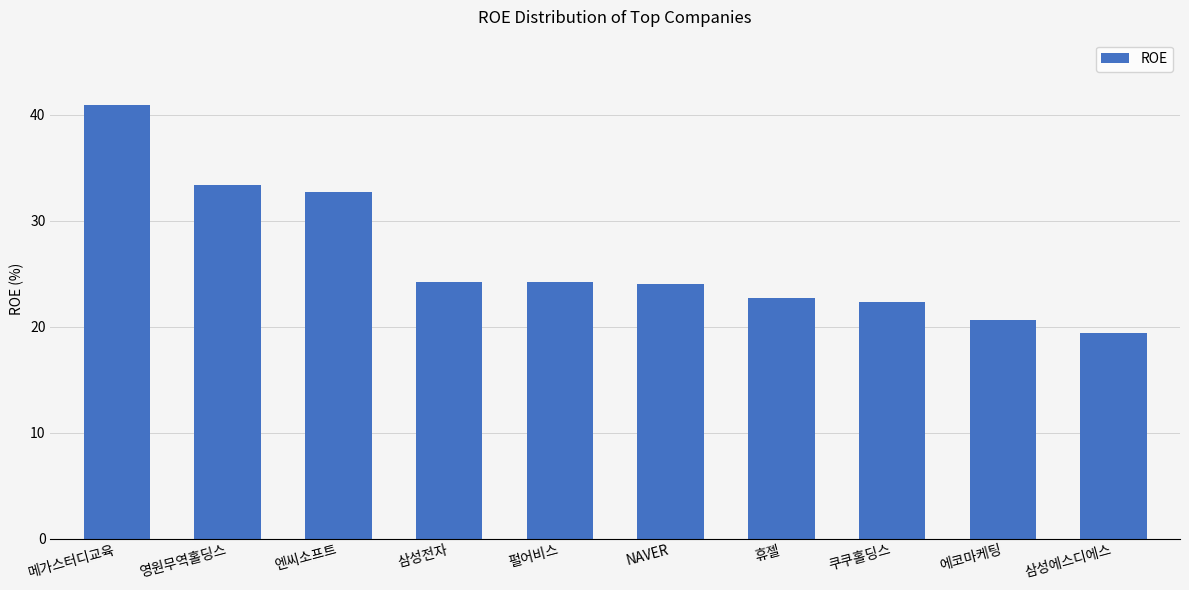

What is the label of the 7th bar from the right?

삼성전자